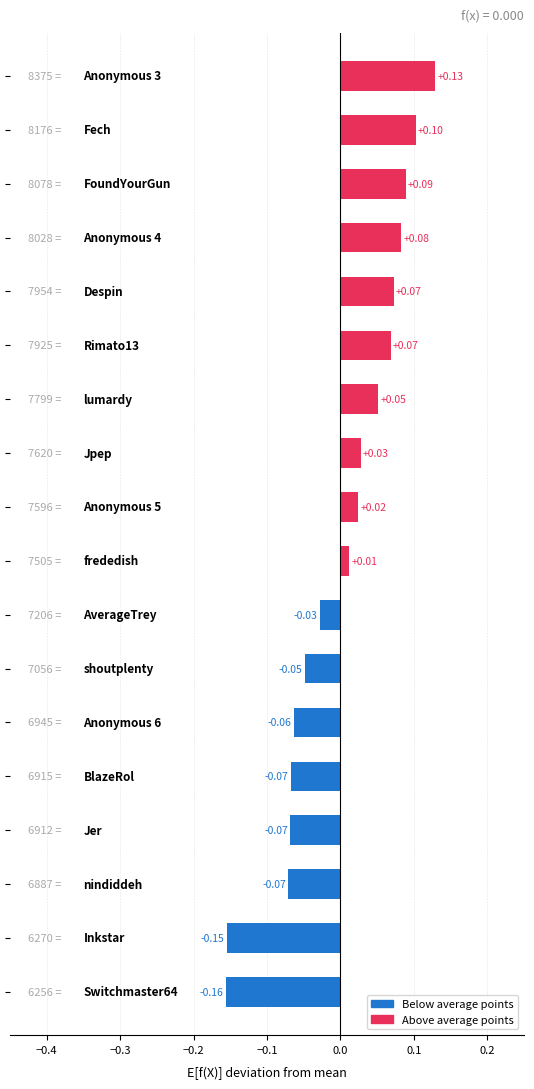

What is the difference between the maximum and minimum values?

0.3